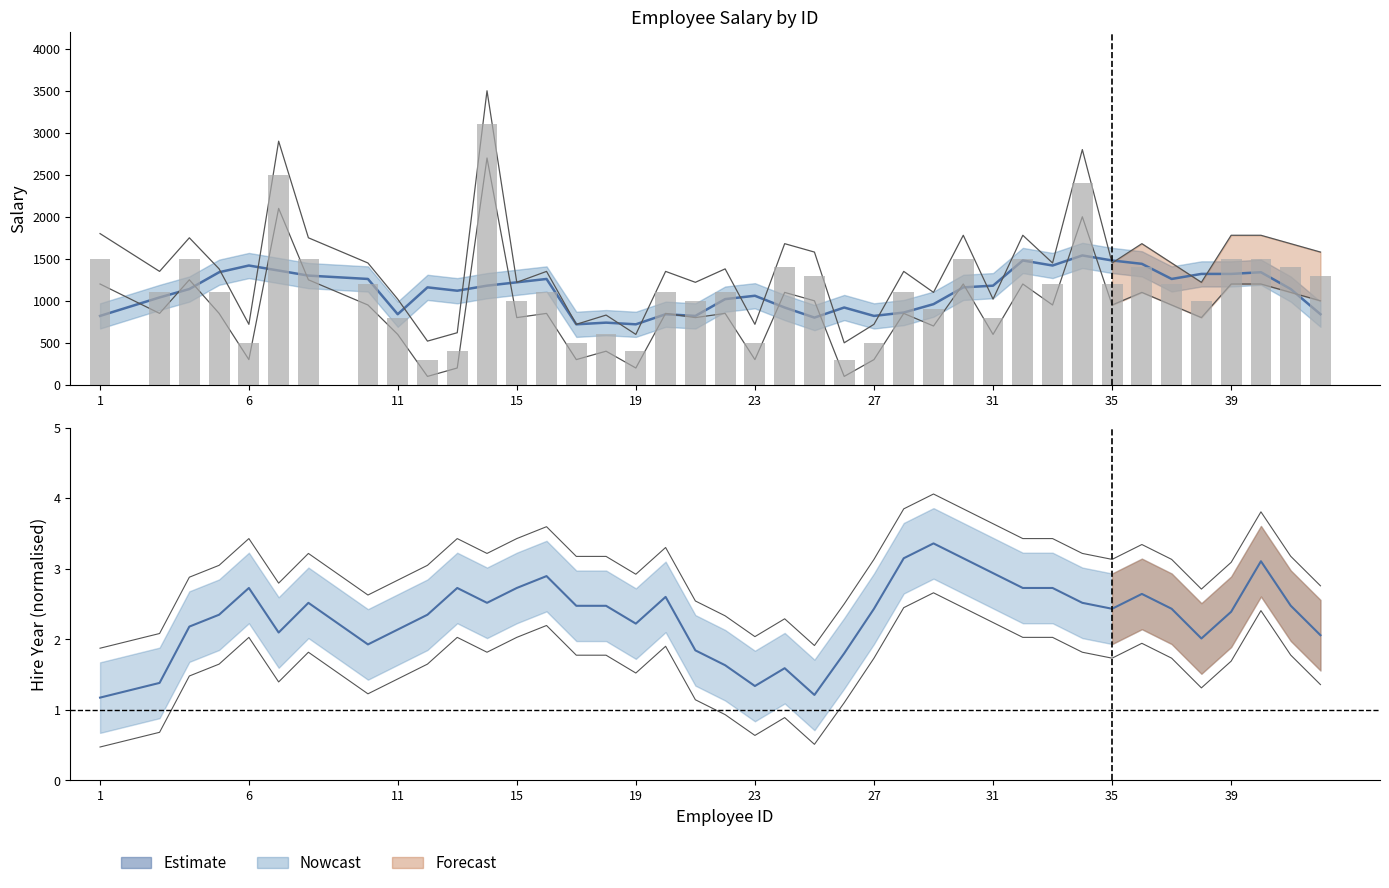

Which category has the lowest value across all series?

1